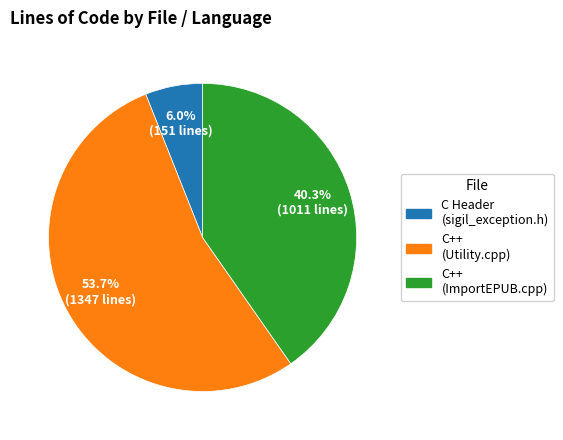

To the nearest percent, what portion does C Header represent?

6%